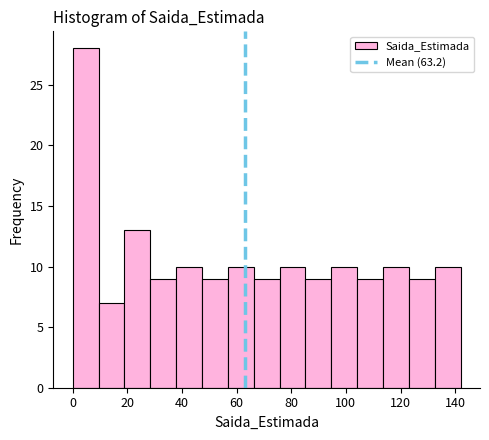

How tall is the bar that spans 48 to 56 on the x-axis? Neither the bar edges nor the heights are printed on the chart, so give them approximately, as read against the axes.

9